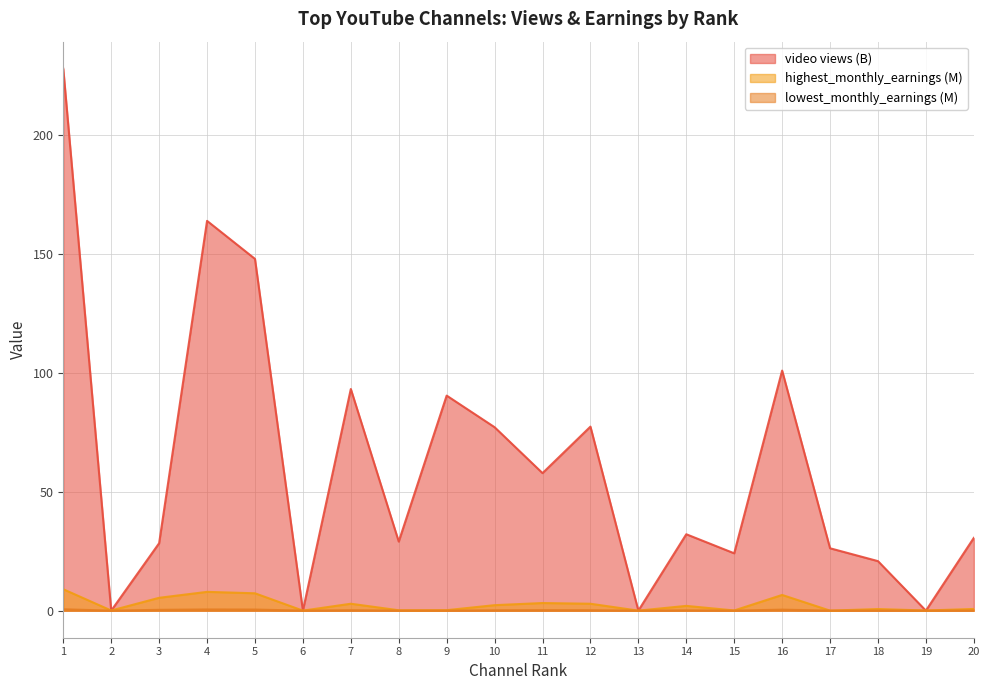

What is the difference between the second highest and minimum values in the video views (B) series?

164.0